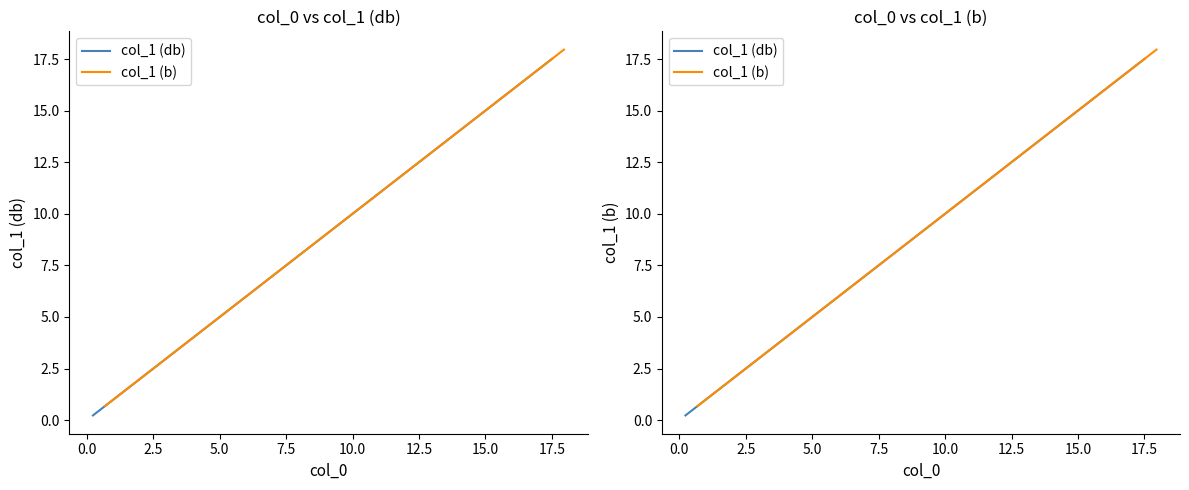

Reading right to left, what are all the values shown in this chart?

col_1 (db): 17.5	16.6	15.7	14.8	13.9	13.0	12.0	11.1	10.2	9.3	8.4	7.5	6.6	5.7	4.8	3.9	3.0	2.0	1.1	0.2
col_1 (b): 18.0	17.0	16.1	15.2	14.3	13.4	12.5	11.6	10.7	9.8	8.9	8.0	7.0	6.1	5.2	4.3	3.4	2.5	1.6	0.7